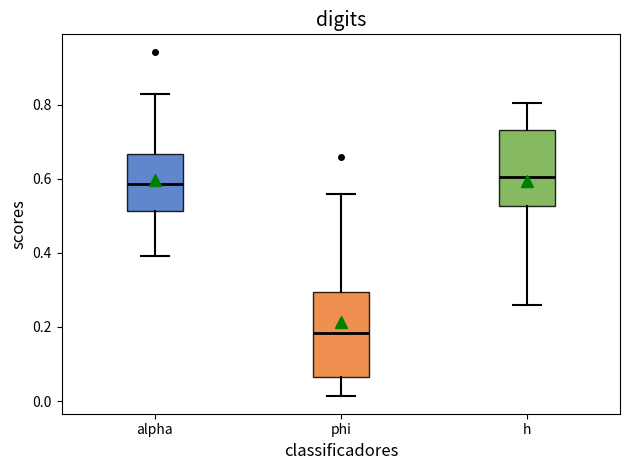

Where is the upper edge of the box for h on the y-axis? The values are not printed on the chart, so give them approximately, as read against the axis.

0.74